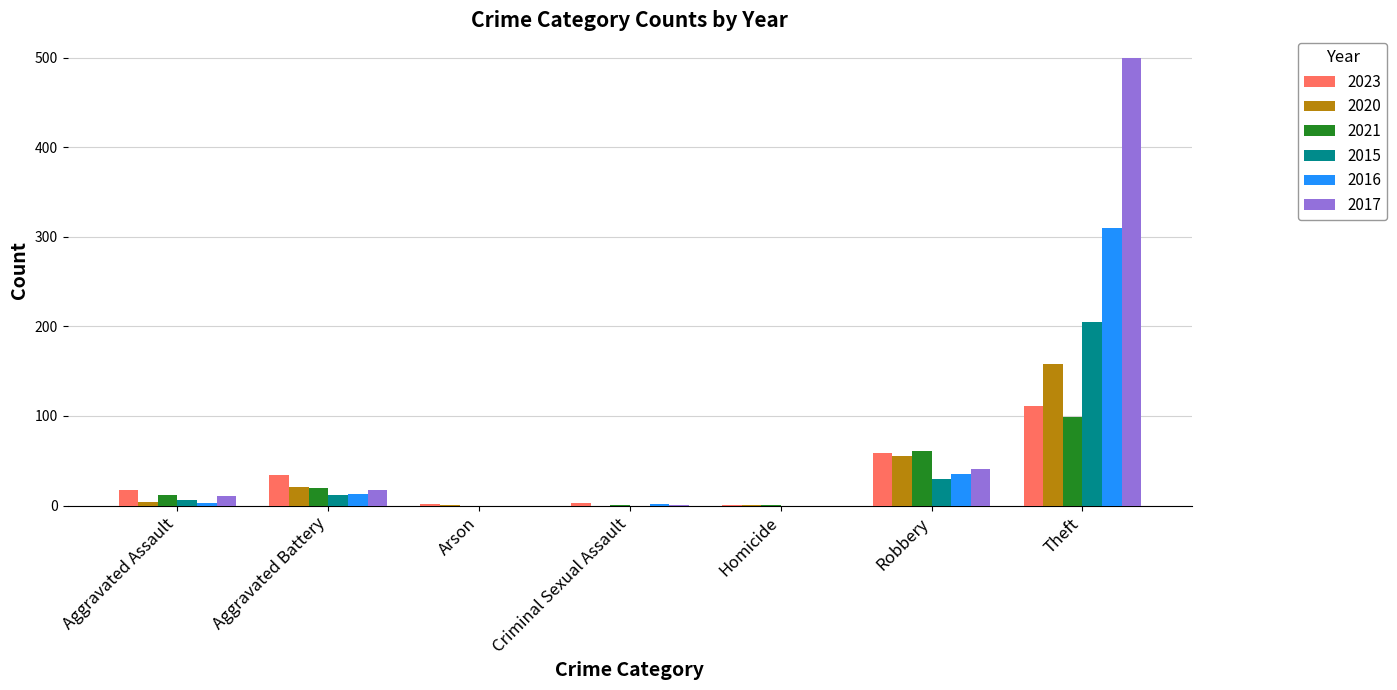

Count the number of categories in the chart.

7